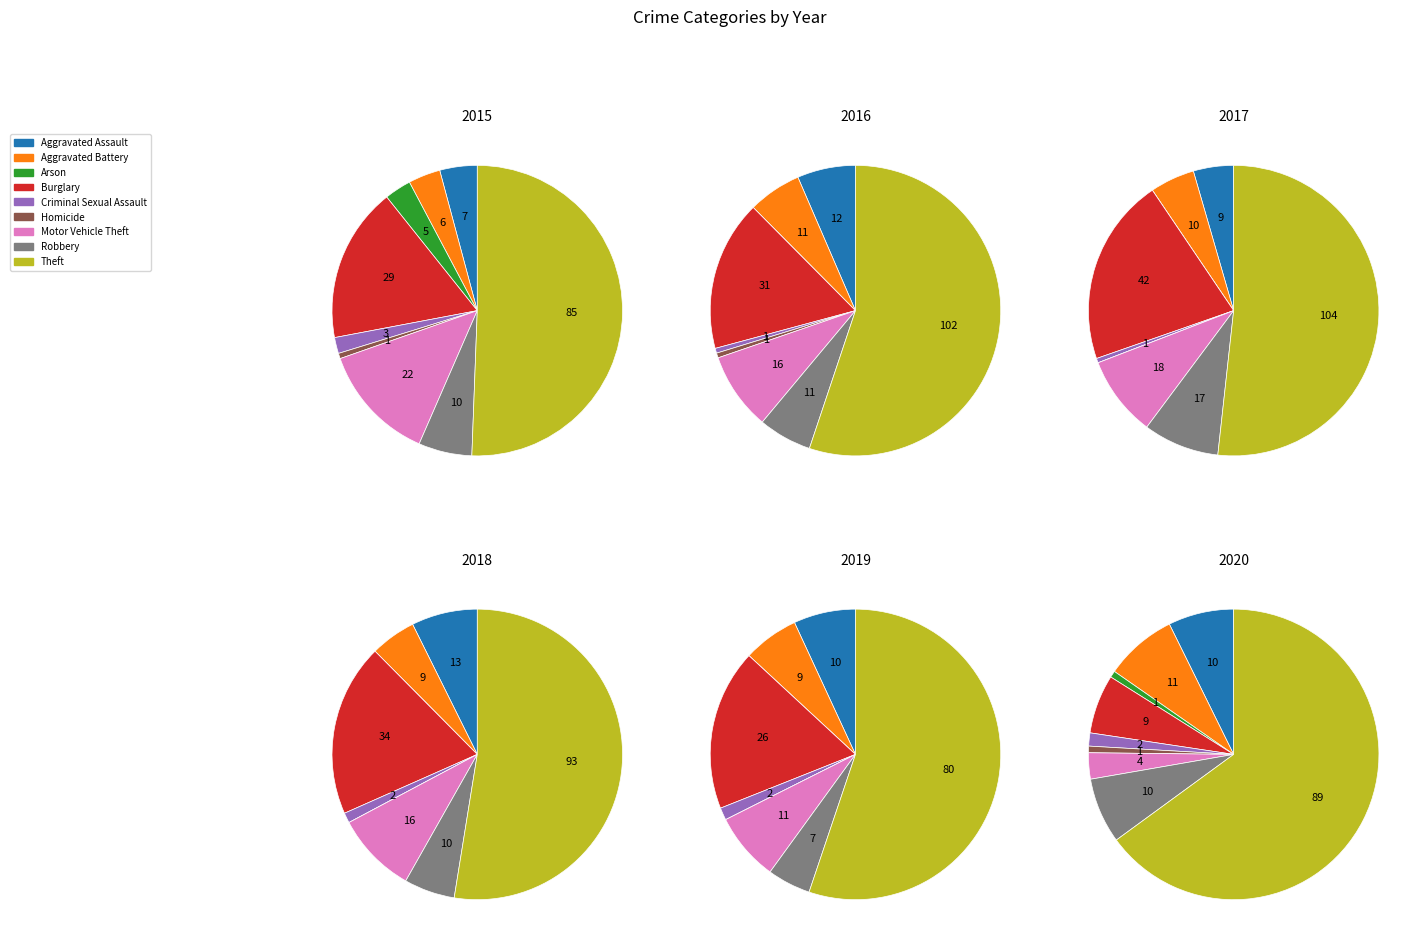

What is the total percentage of Burglary and Aggravated Battery?

20.7%